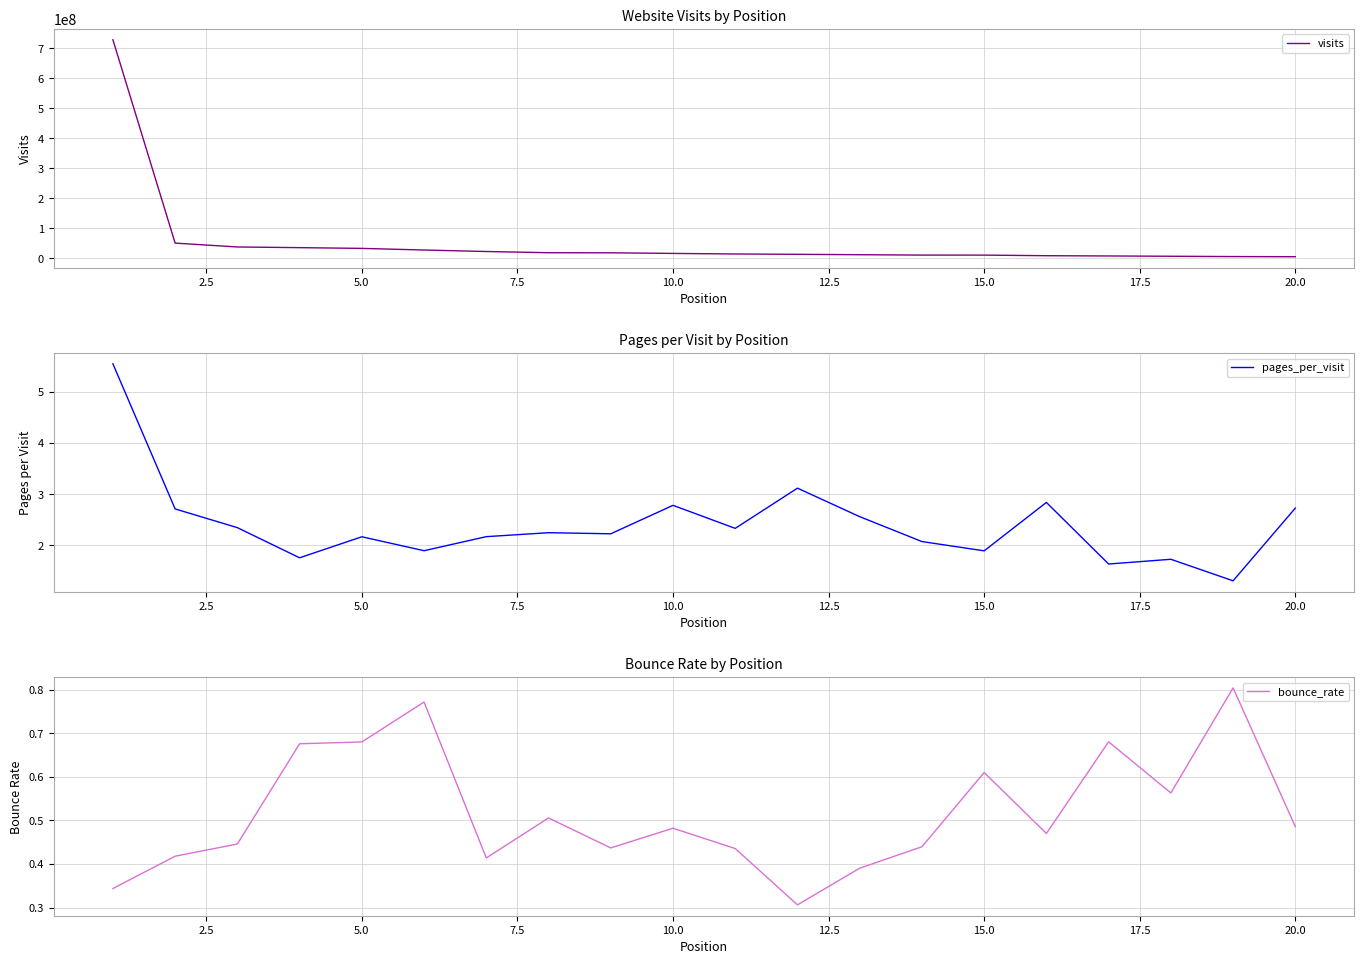

What is the maximum value for visits?

727921657